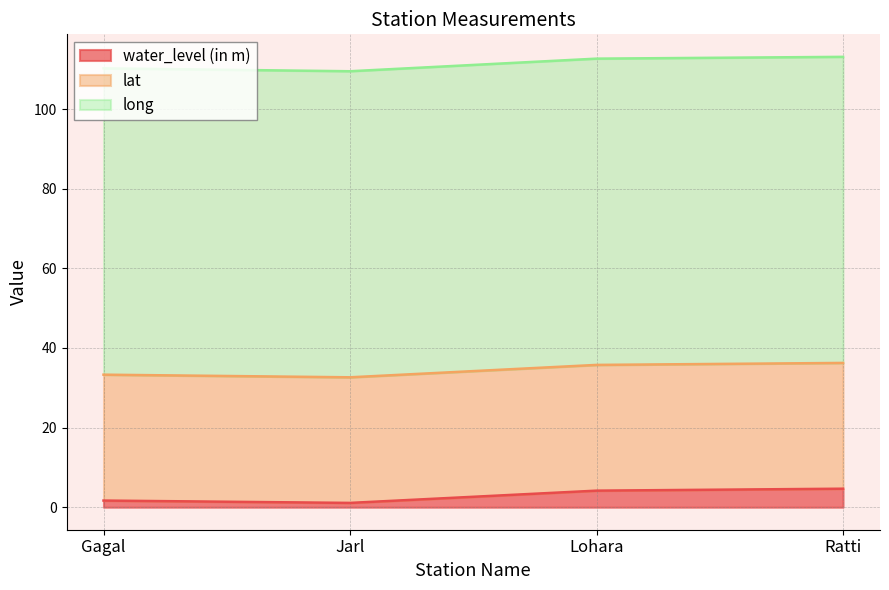

True or false: long and lat cross at least once.

False